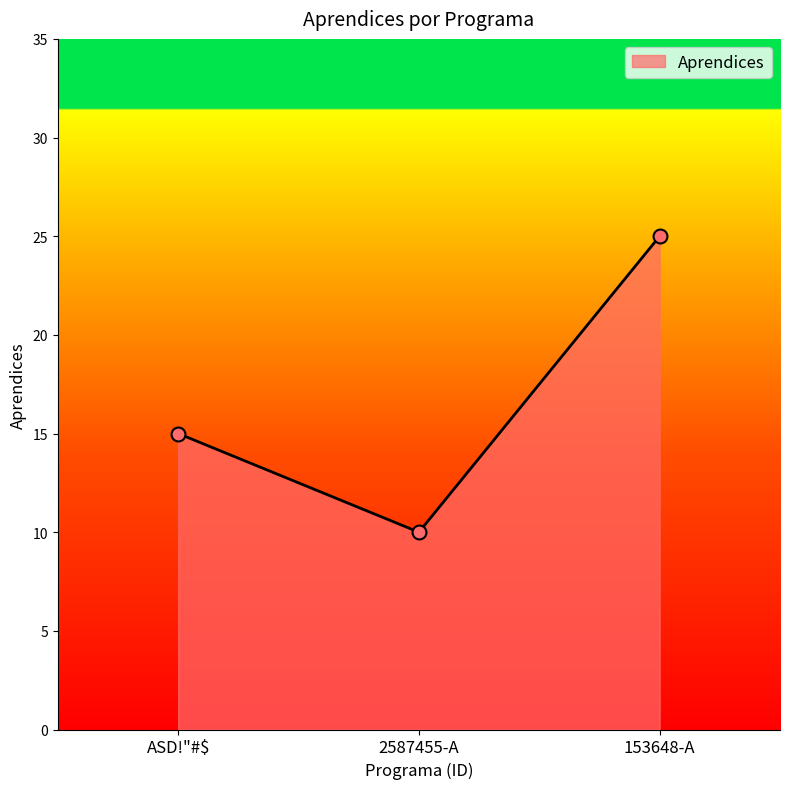

What is the ratio of the value at ASD!"#$ to the value at 2587455-A?

1.5